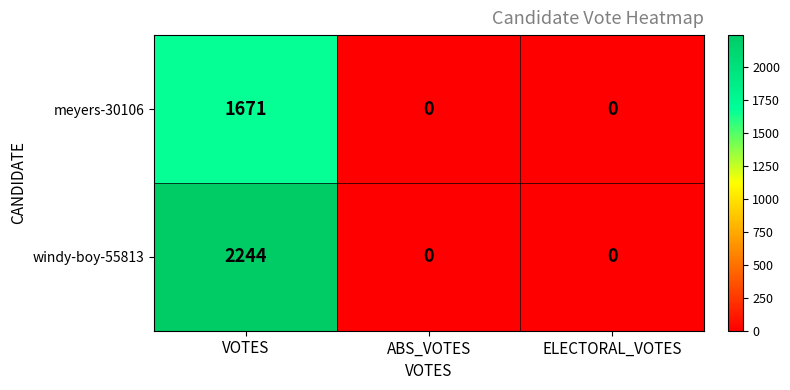

Count the number of categories in the chart.

3